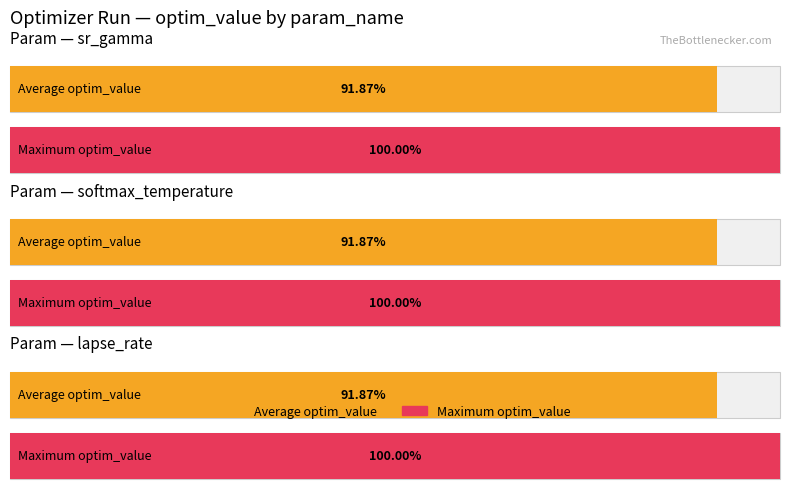

At which category is the sum across all series the highest?

sr_gamma